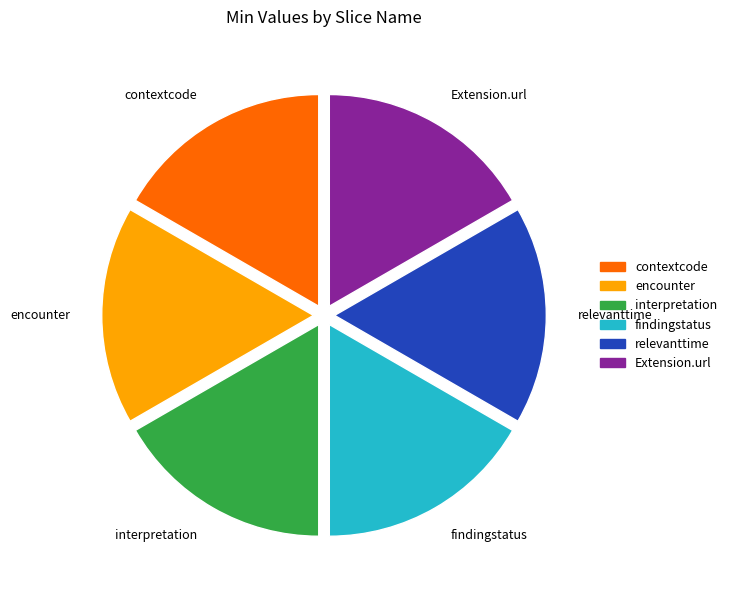

Approximately how many times larger is the value at interpretation compared to findingstatus?

1.0